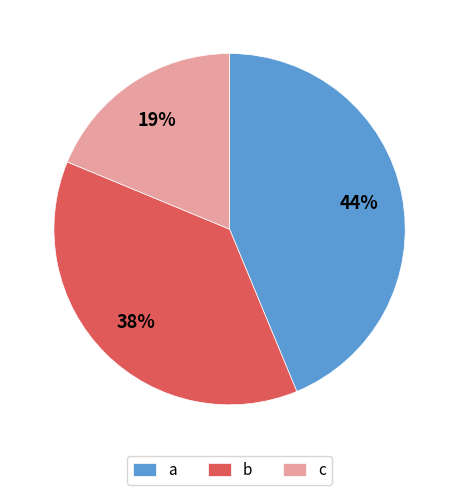

To the nearest percent, what is the average slice percentage?

33%